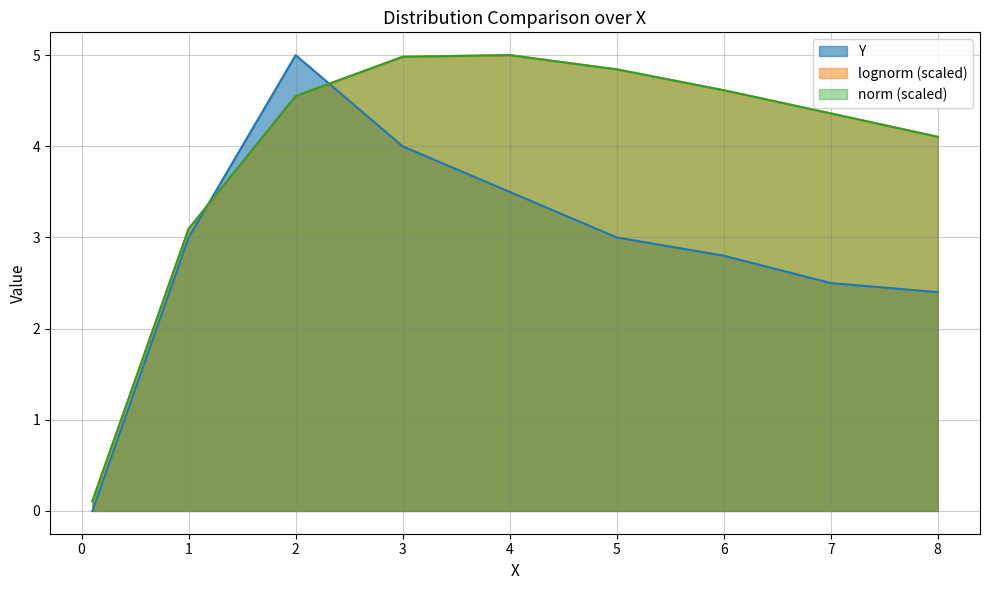

Does the chart display data point markers on the line(s)?

No